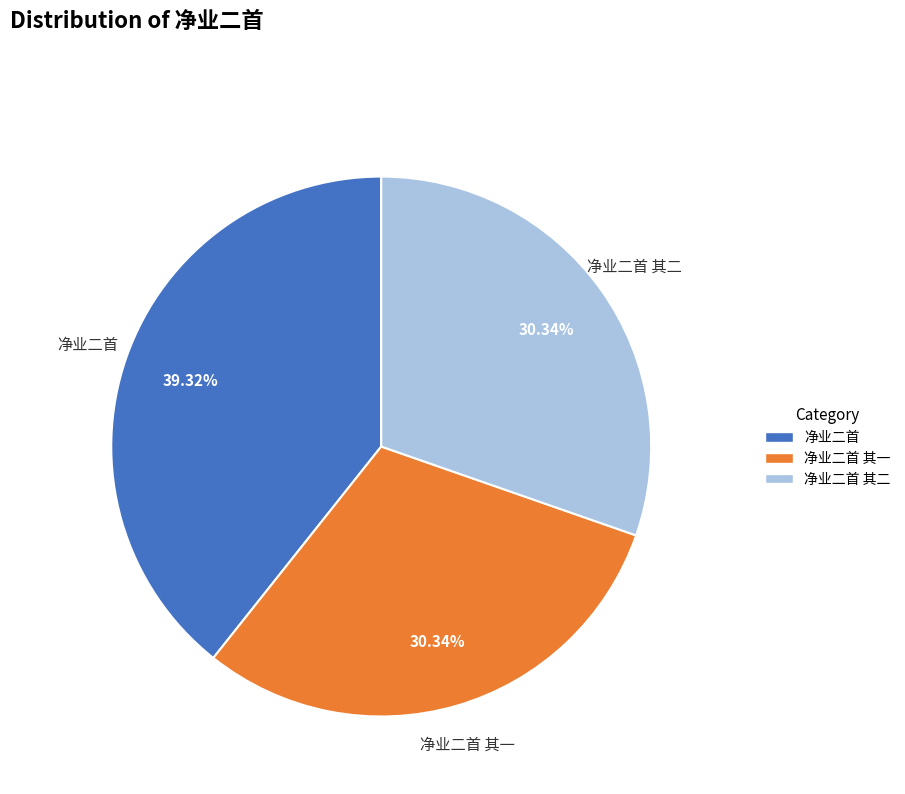

Do 净业二首 and 净业二首 其一 together represent more than half of the pie?

Yes